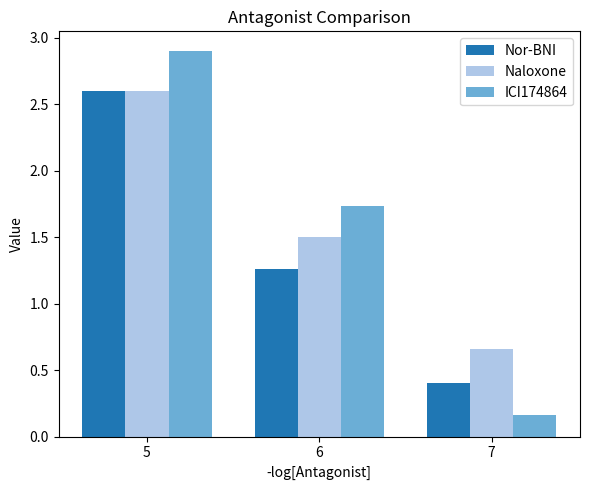

What is the total value across all series at 7?

1.2